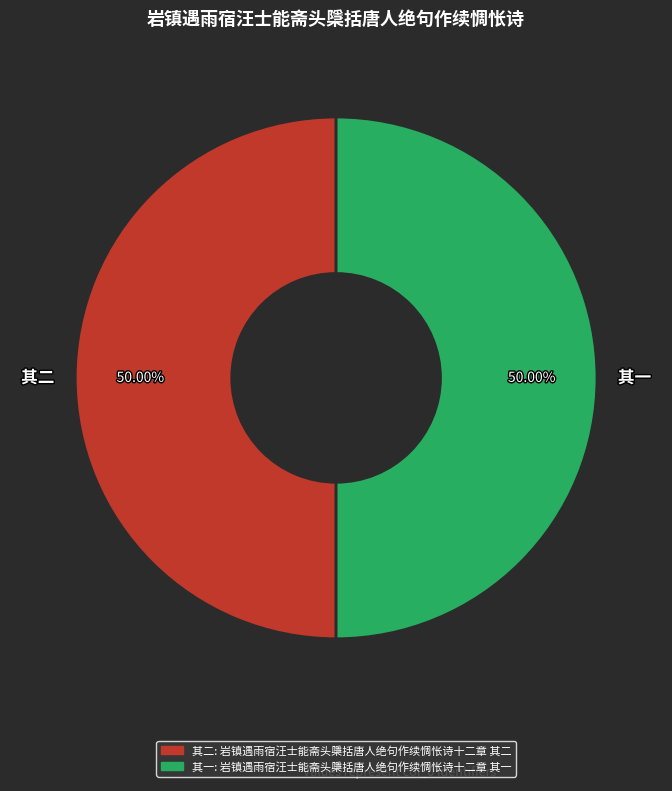

How many segments does this pie chart have?

2